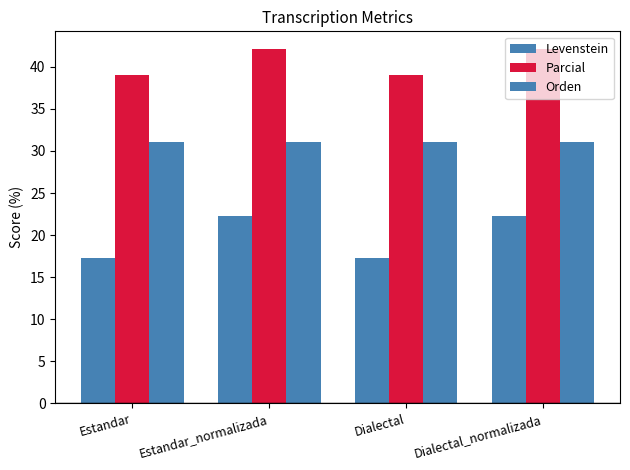

Which series changed the most between Estandar and Estandar_normalizada?

Levenstein